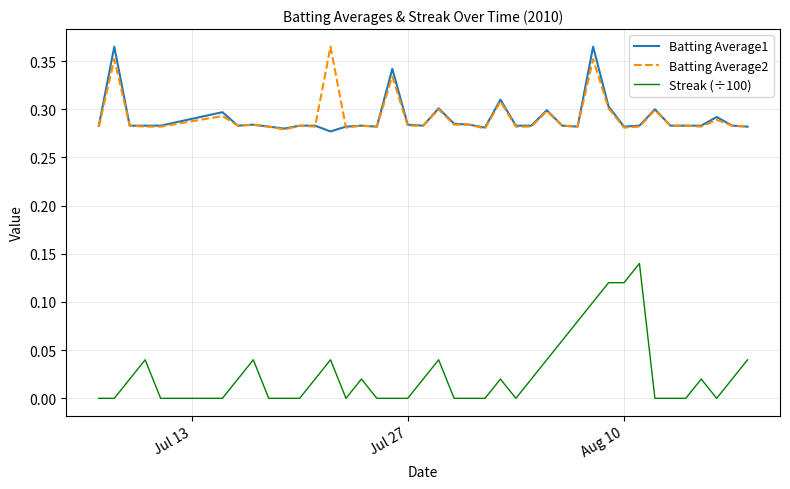

Which series has the largest range (max minus min)?

Streak (÷100)